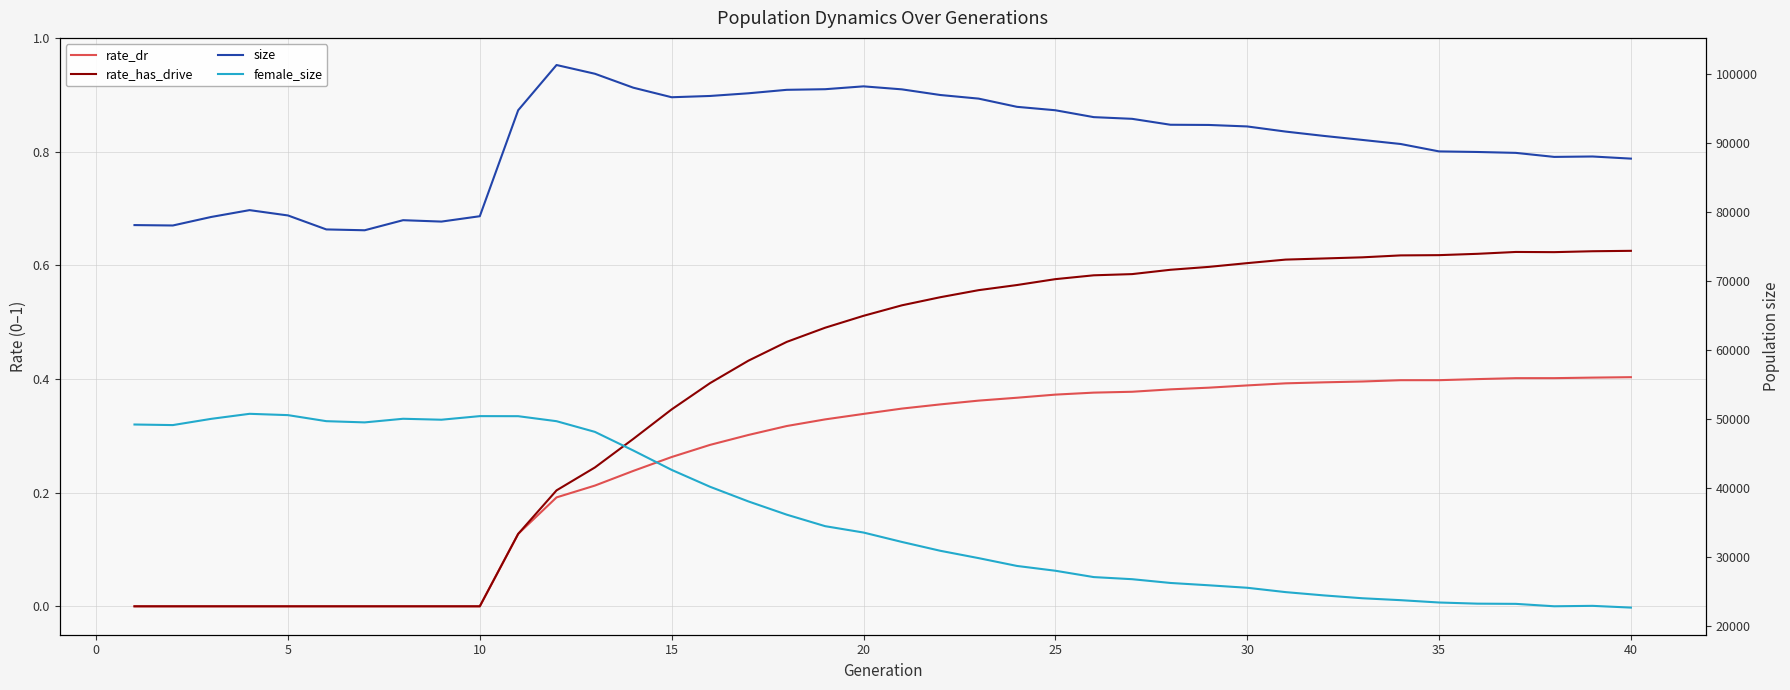

What is the value of the size point at the 10th from the left?

79390.0